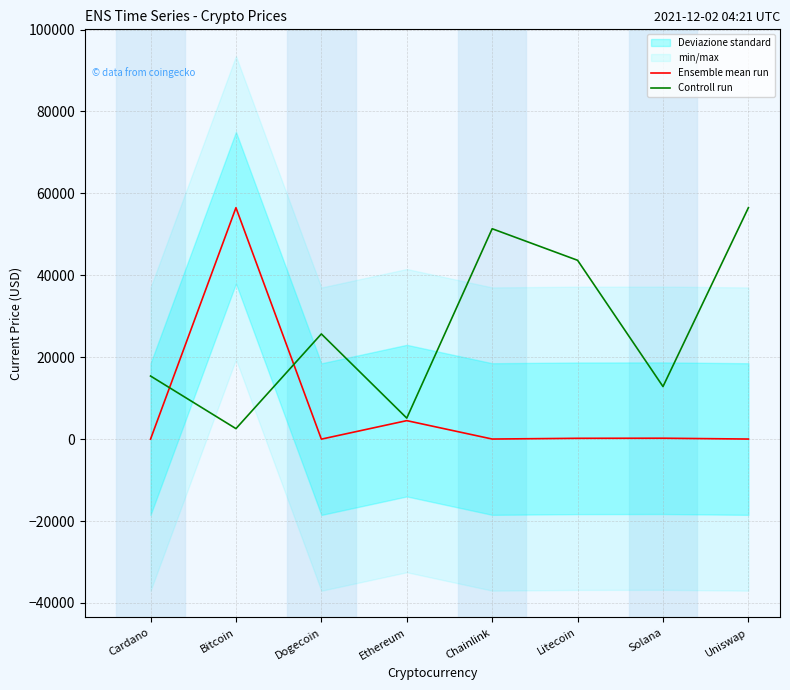

Reading left to right, extract all data points from this chart.

Ensemble mean run: 1.5	56505.0	0.2	4518.2	24.7	203.2	225.4	22.3
Controll run: 15410.5	2568.4	25684.1	5136.8	51368.2	43663.0	12842.0	56505.0